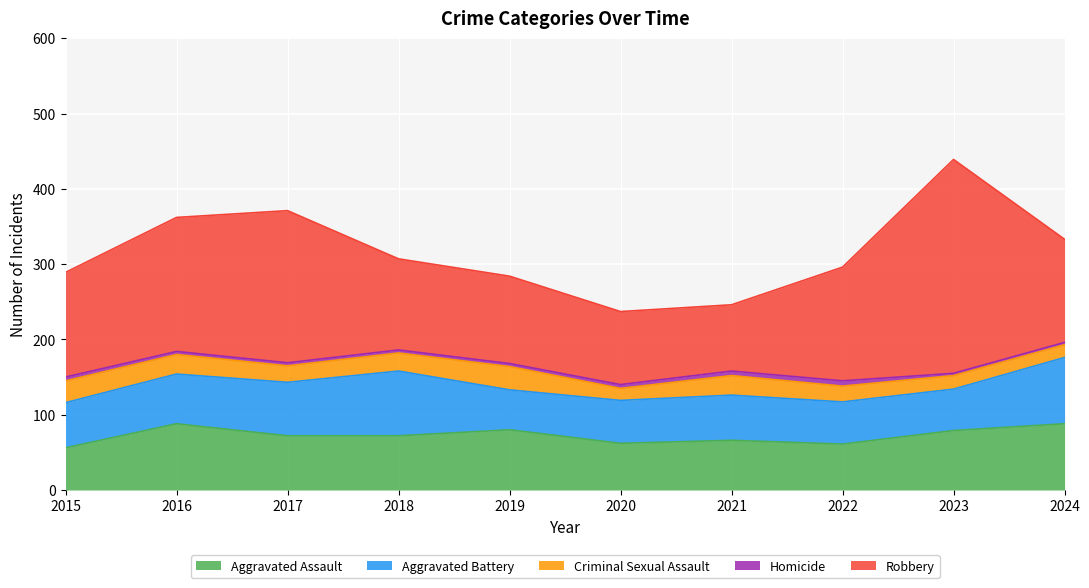

Which series has the largest total across all categories?

Robbery